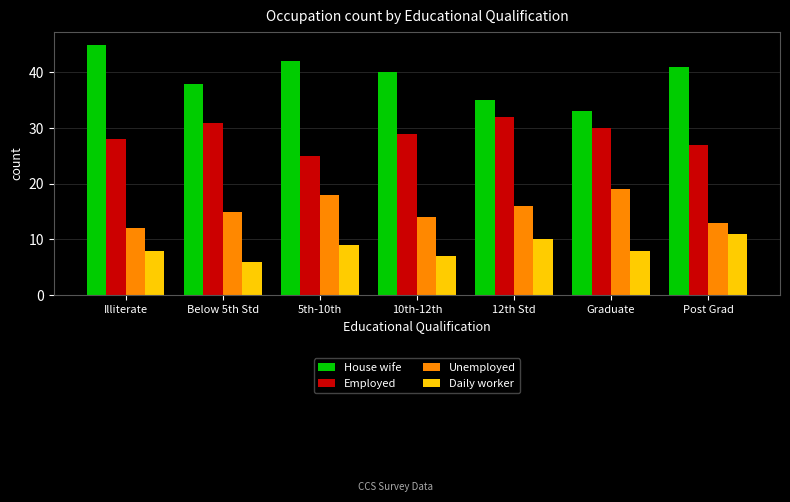

What is the spread (max minus min) of values at 12th Std?

25